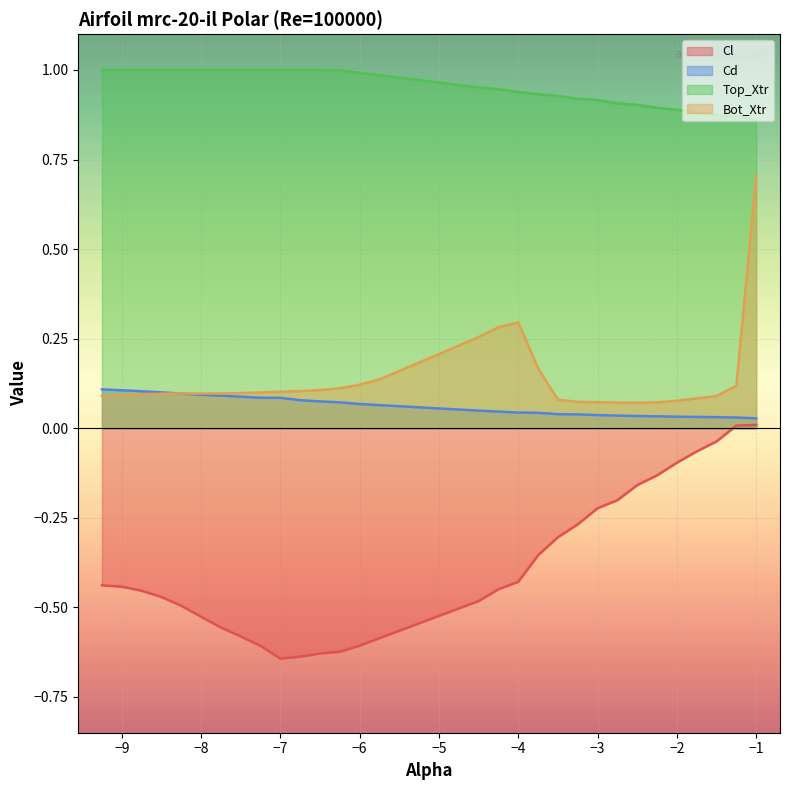

List the series in order of their peak value, highest first.

Top_Xtr, Bot_Xtr, Cd, Cl